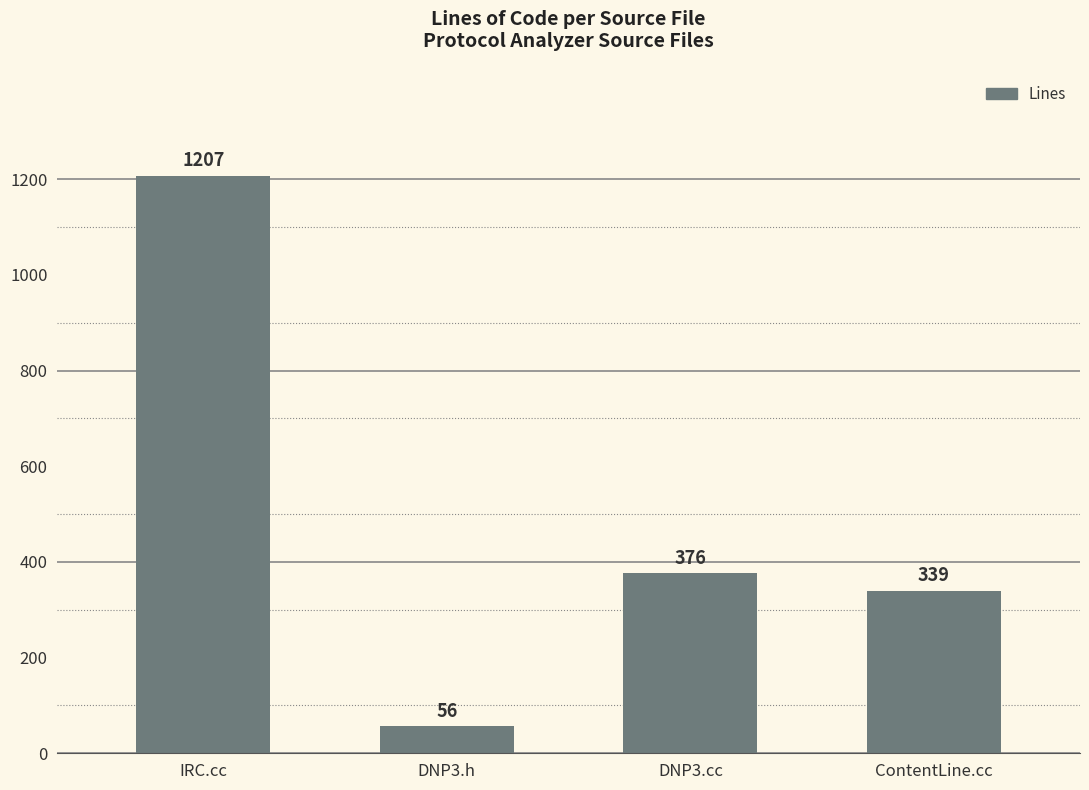

What is the difference between the maximum and minimum values?

1151